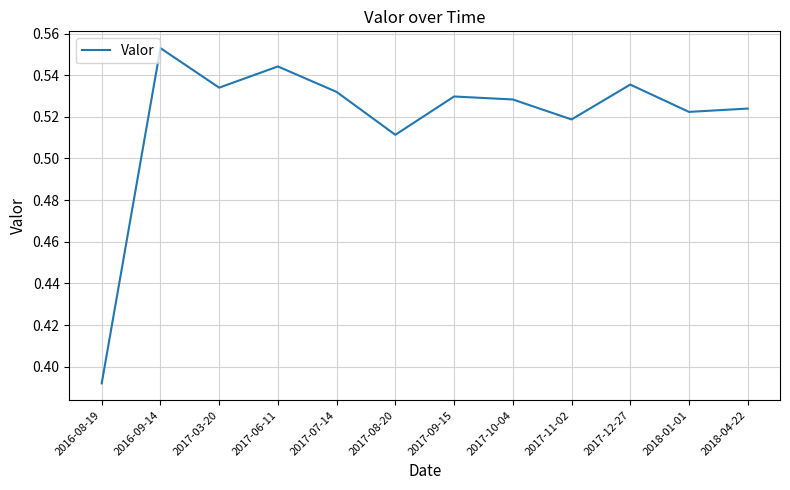

List the labels in order of value, smallest first.

2016-08-19, 2017-08-20, 2017-11-02, 2018-01-01, 2018-04-22, 2017-10-04, 2017-09-15, 2017-07-14, 2017-03-20, 2017-12-27, 2017-06-11, 2016-09-14